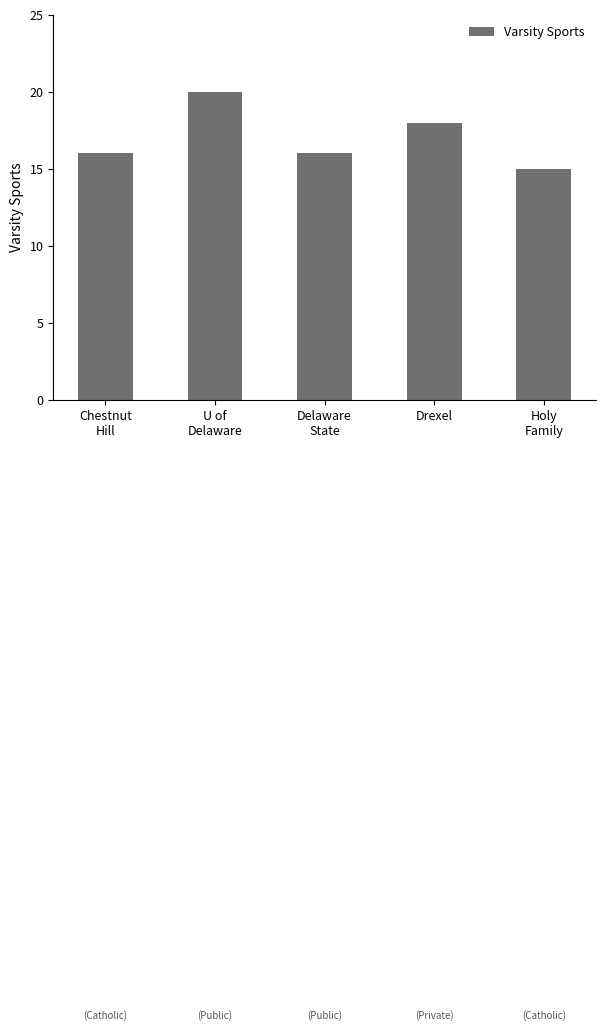

Reading left to right, what are all the values shown in this chart?

Chestnut
Hill=16	U of
Delaware=20	Delaware
State=16	Drexel=18	Holy
Family=15